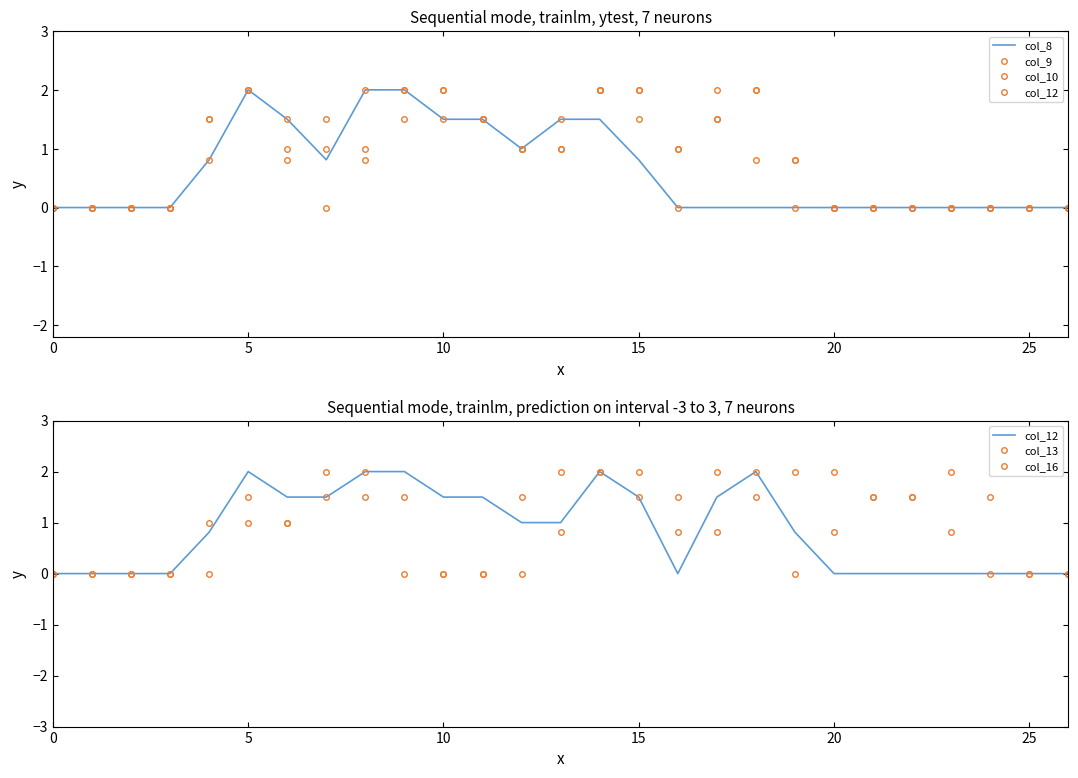

In col_12, how many points are higher than both neighbors (excluding endpoints)?

3